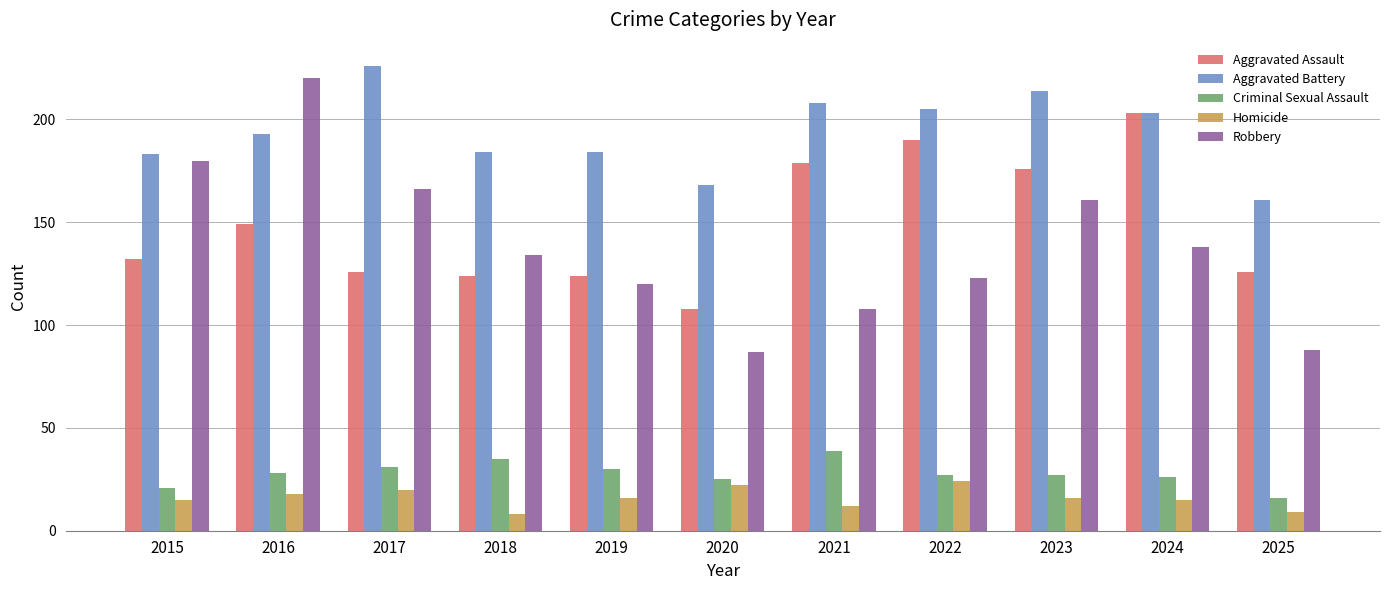

Reading left to right, extract all data points from this chart.

Aggravated Assault: 2015=132	2016=149	2017=126	2018=124	2019=124	2020=108	2021=179	2022=190	2023=176	2024=203	2025=126
Aggravated Battery: 2015=183	2016=193	2017=226	2018=184	2019=184	2020=168	2021=208	2022=205	2023=214	2024=203	2025=161
Criminal Sexual Assault: 2015=21	2016=28	2017=31	2018=35	2019=30	2020=25	2021=39	2022=27	2023=27	2024=26	2025=16
Homicide: 2015=15	2016=18	2017=20	2018=8	2019=16	2020=22	2021=12	2022=24	2023=16	2024=15	2025=9
Robbery: 2015=180	2016=220	2017=166	2018=134	2019=120	2020=87	2021=108	2022=123	2023=161	2024=138	2025=88